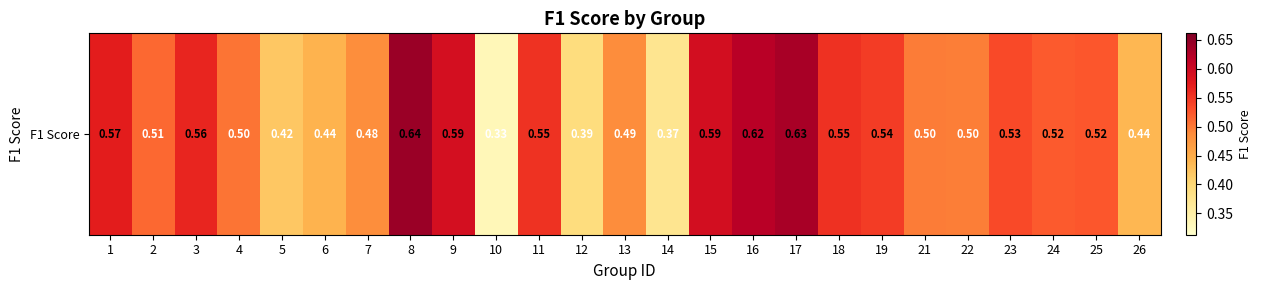

What is the difference between the second highest and minimum values?

0.3